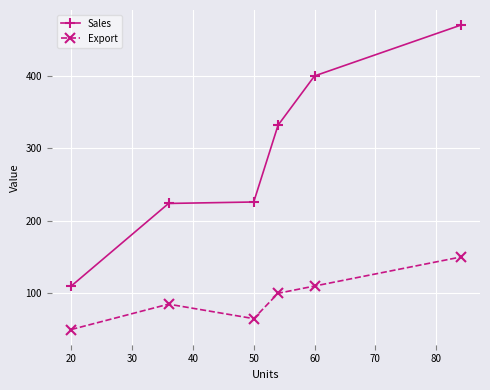

At how many categories does at least one series exceed 108?

6